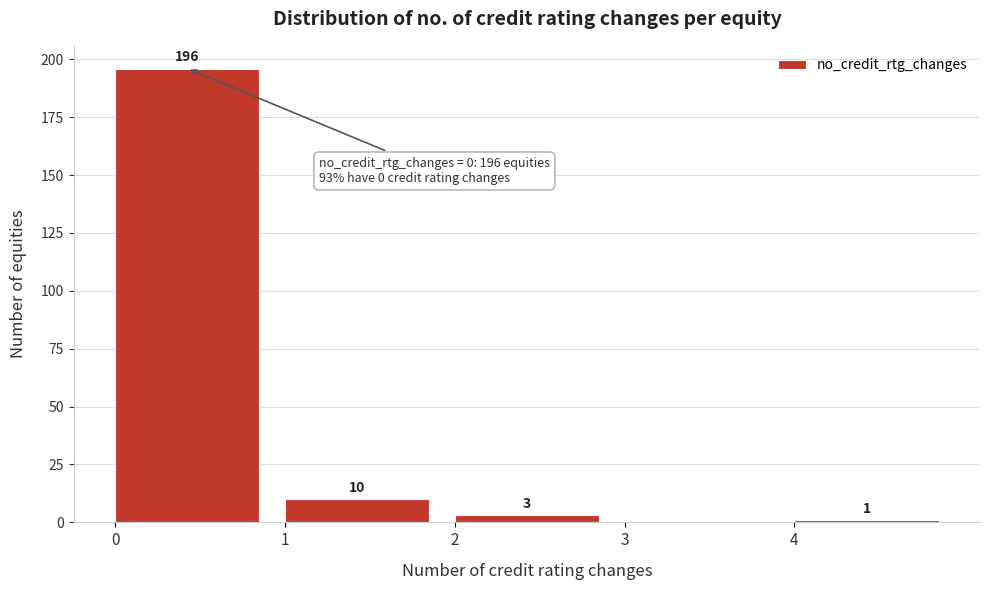

Over which range of the x-axis is the bar tallest?

0 to 1